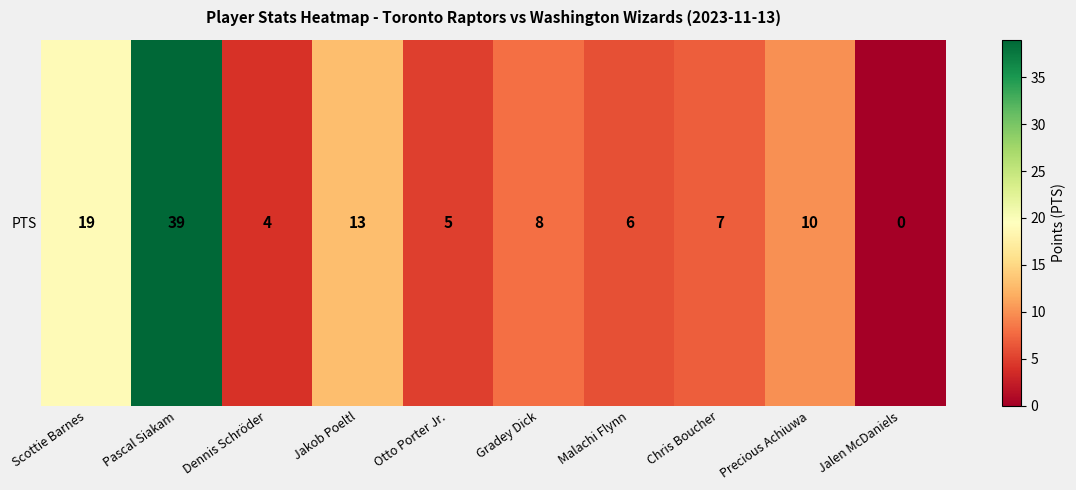

What is the maximum value shown in the chart?

39